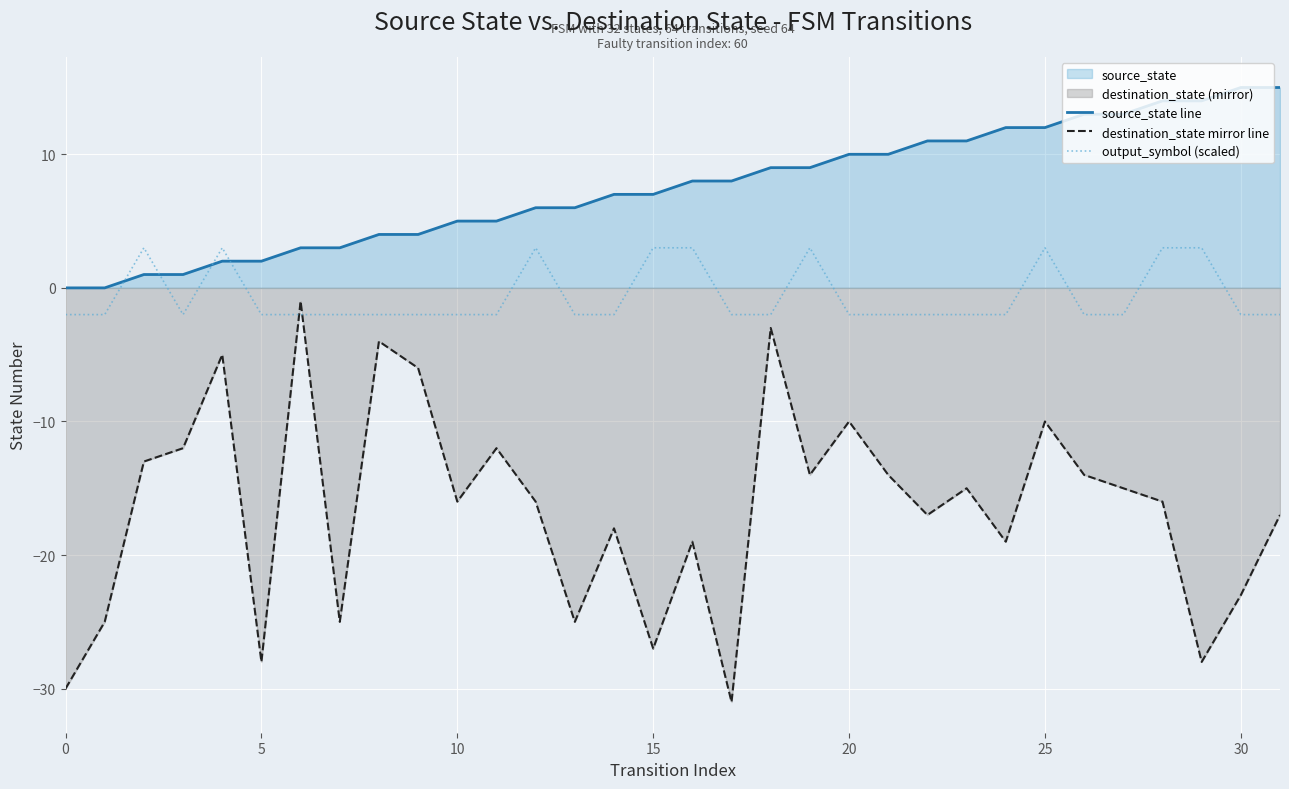

At 15, list the series in order from largest to smallest.

source_state line, output_symbol (scaled), destination_state mirror line